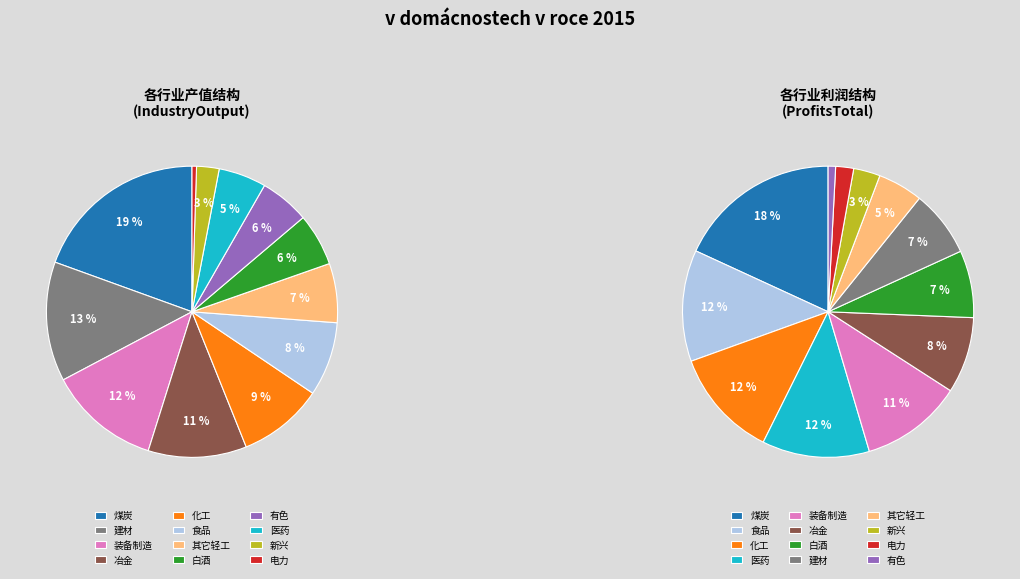

True or false: 白酒 accounts for 14% of the total.

False